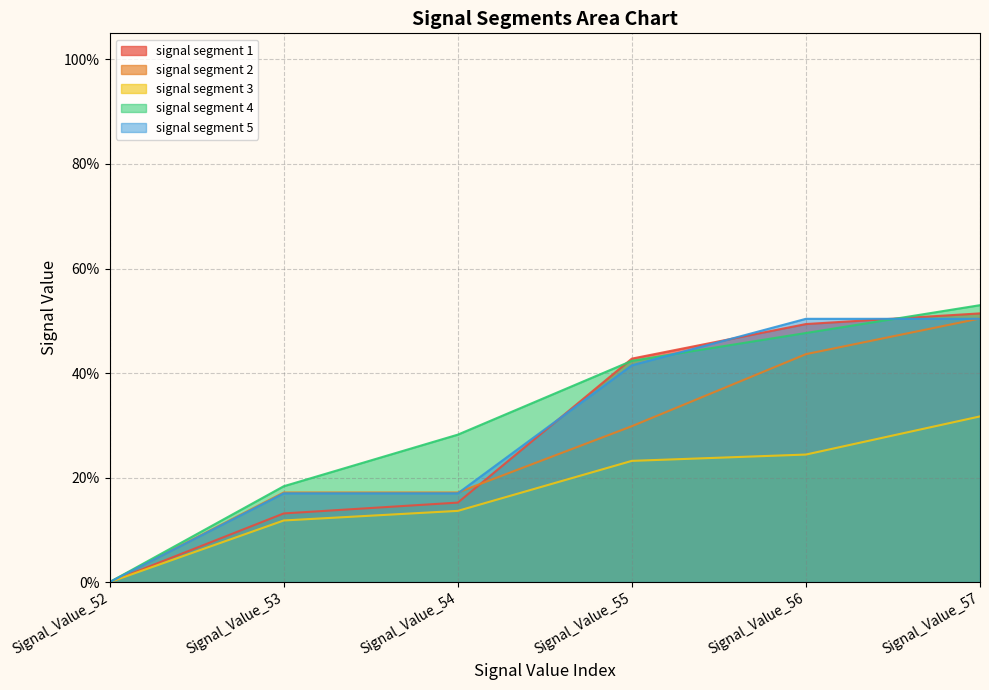

At which category is the sum across all series the highest?

Signal_Value_57